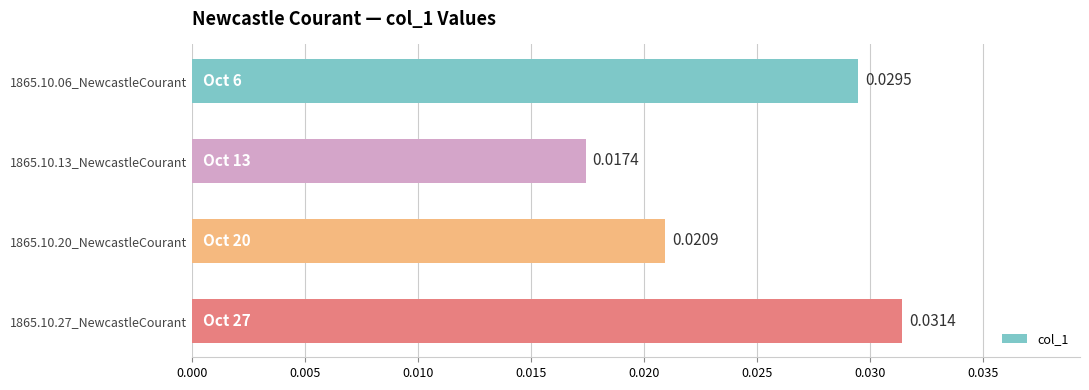

Which label corresponds to the smallest value in the chart?

1865.10.13_NewcastleCourant